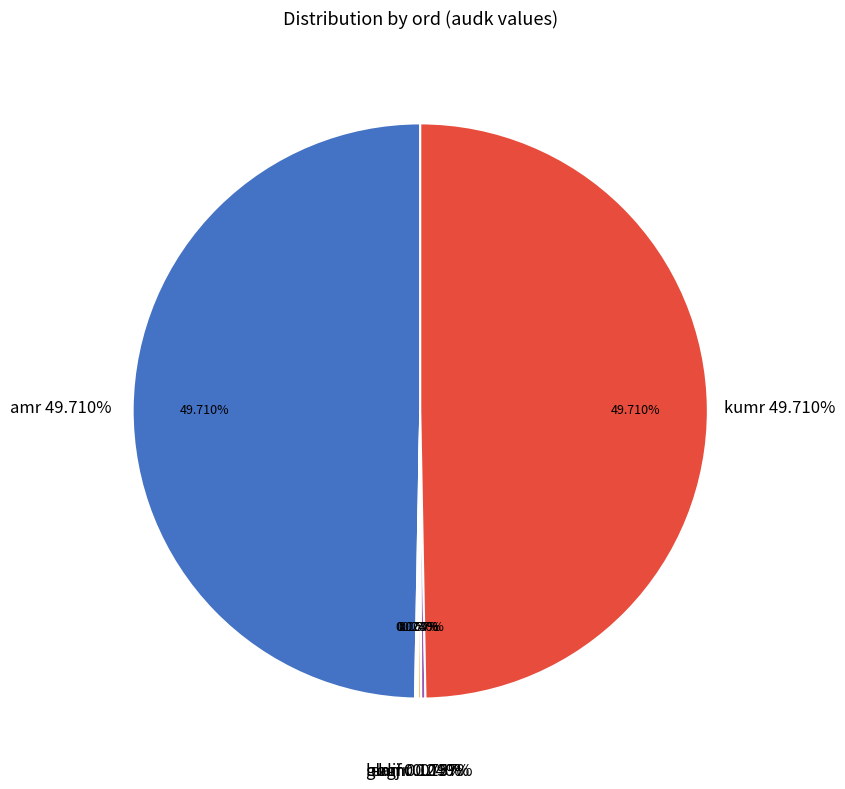

Is there a majority slice in this chart?

No